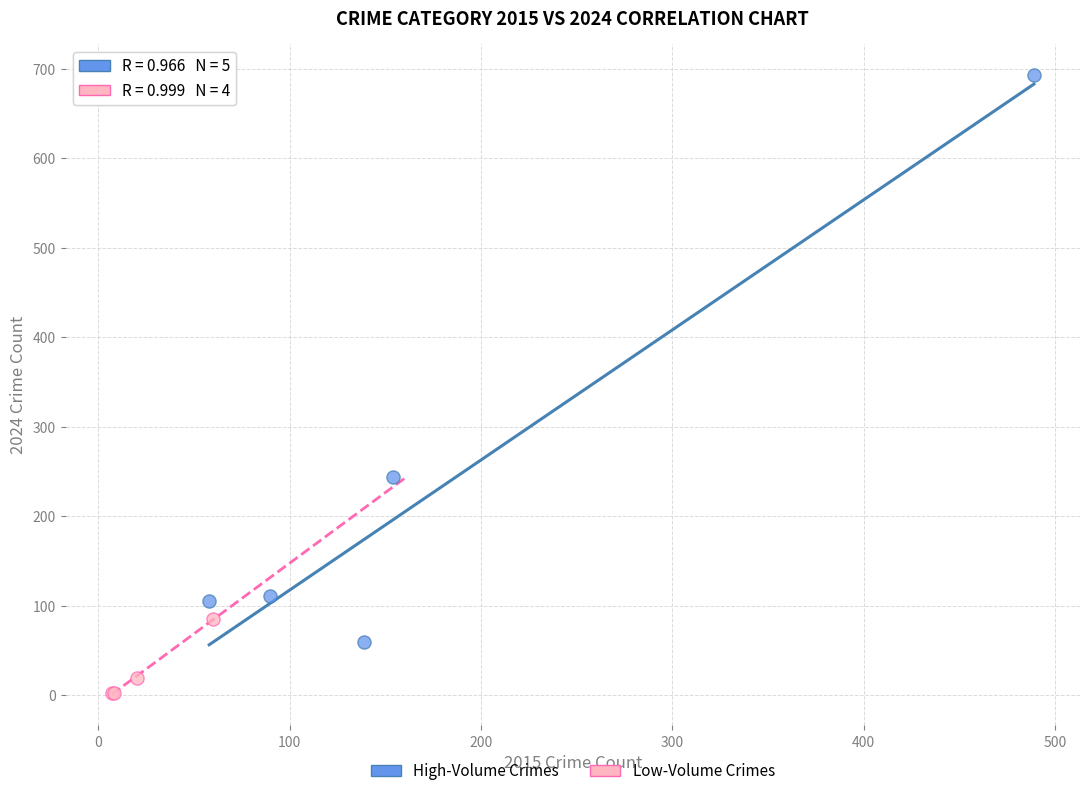

Which series has the widest spread of Y values?

High-Volume Crimes